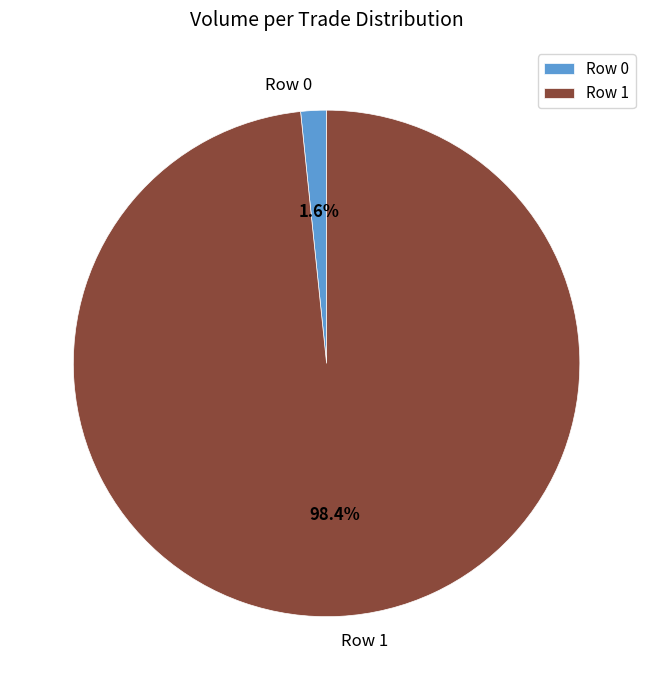

The Row 0 slice represents 13% of the pie. True or false?

False